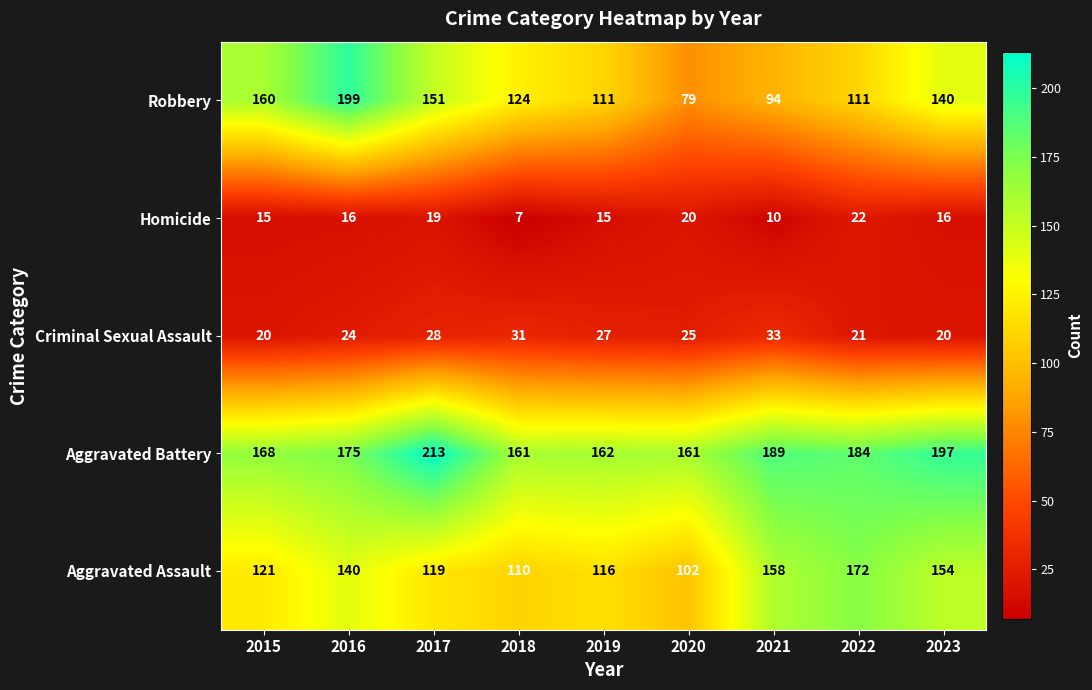

The value of Criminal Sexual Assault at 2019 is 46. True or false?

False